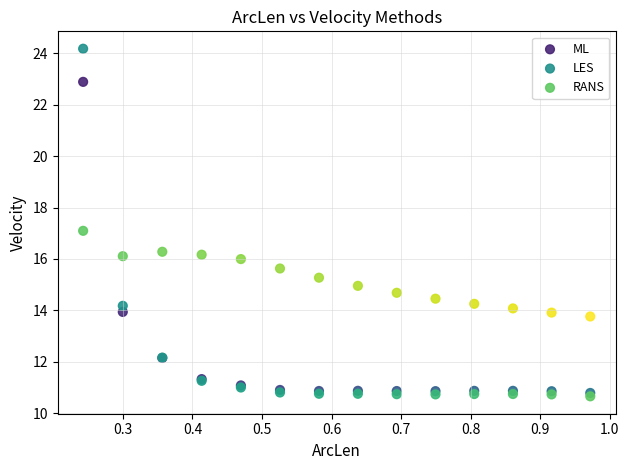

What are all the series names shown in the legend?

ML, LES, RANS